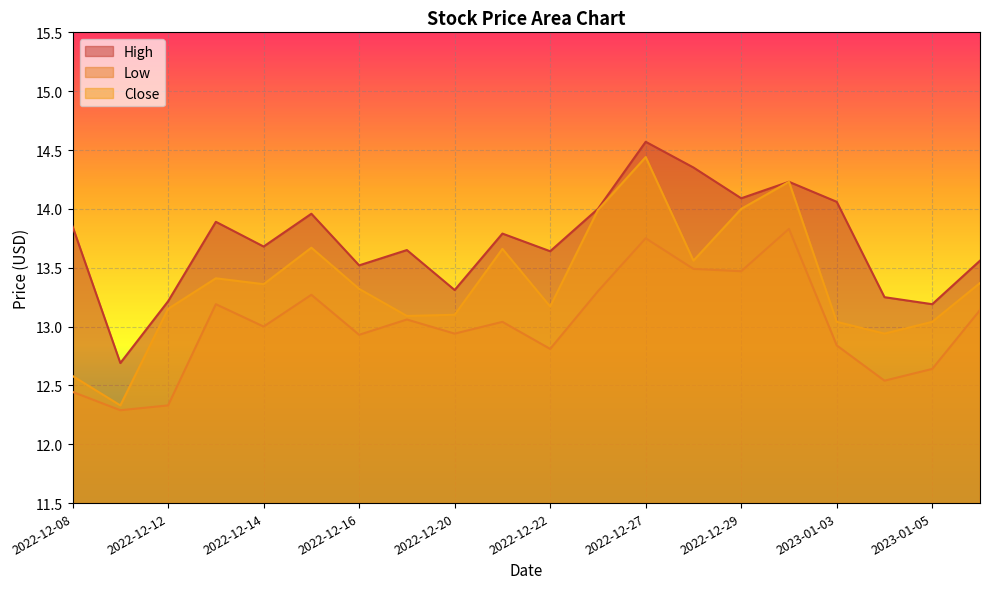

True or false: High has a value of 13.9 at 2022-12-08.

True